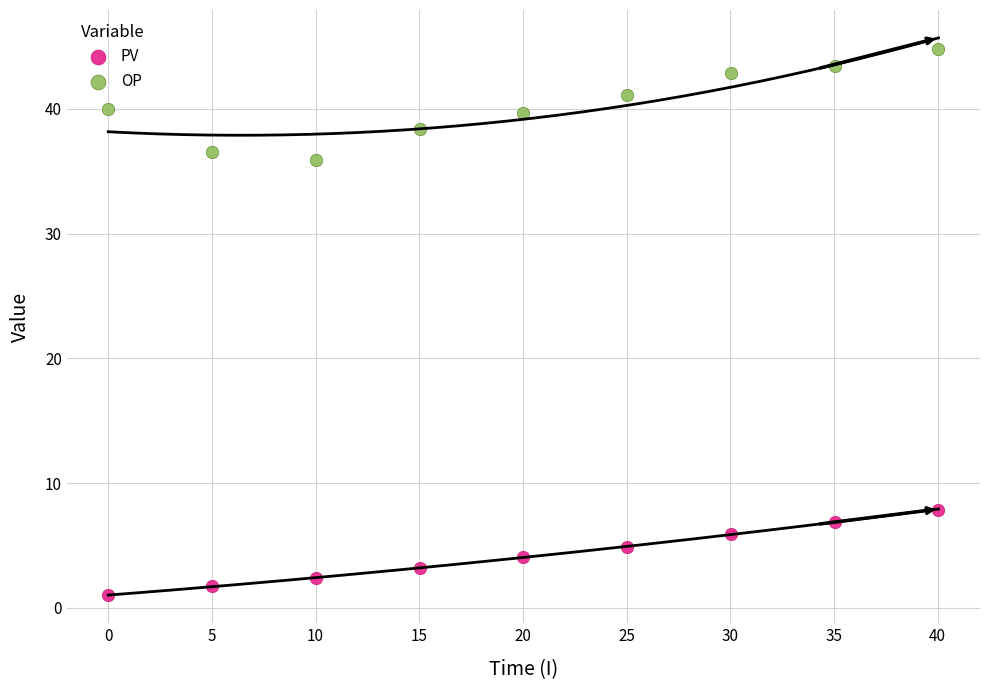

Which series reaches the maximum Y coordinate?

OP